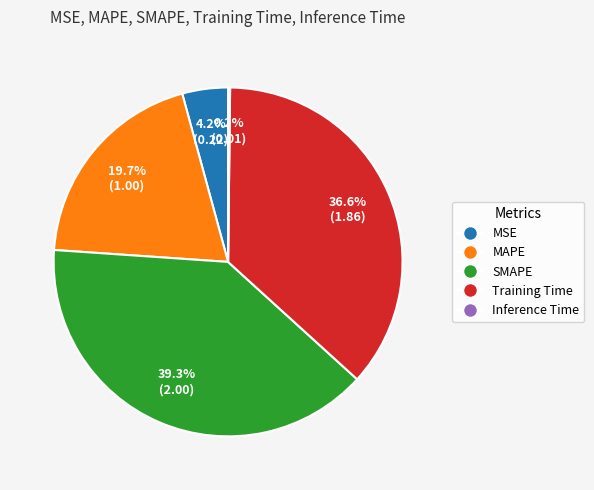

Is Training Time the majority of the pie?

No